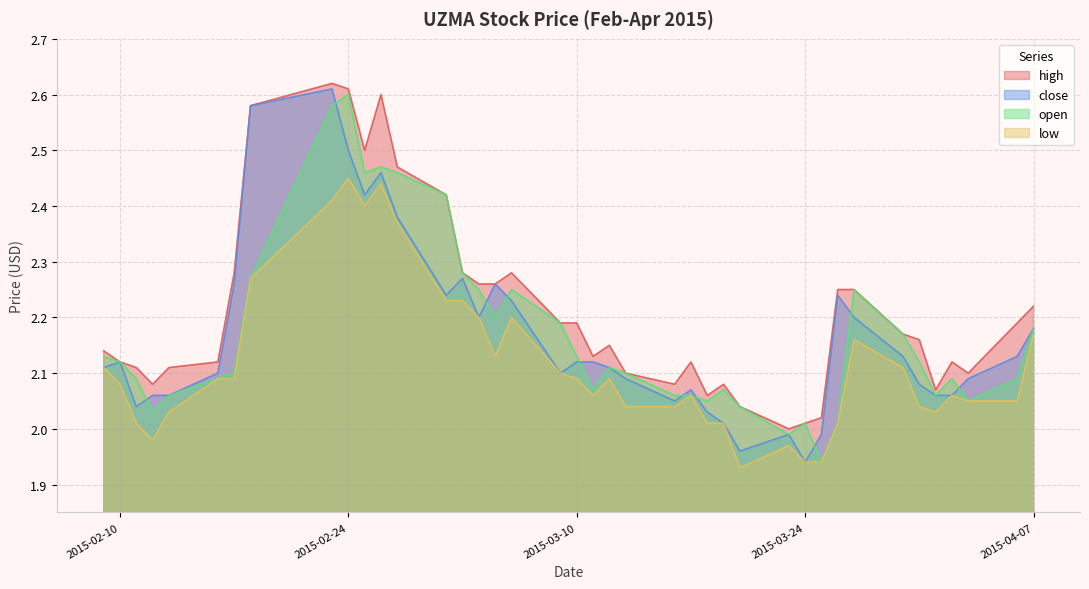

How many interior local peaks does the open series have?

8